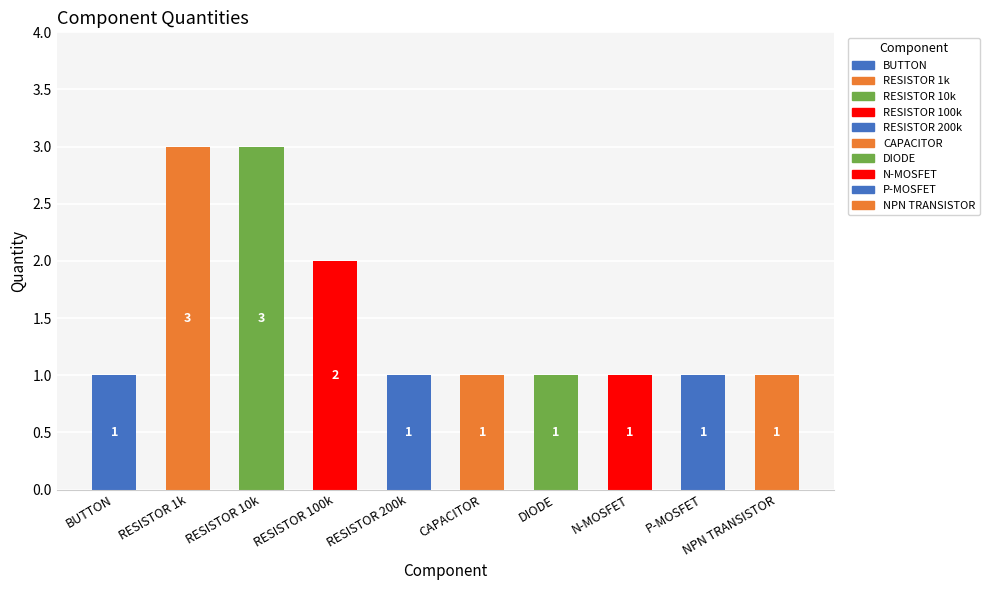

Reading left to right, extract all data points from this chart.

1	3	3	2	1	1	1	1	1	1